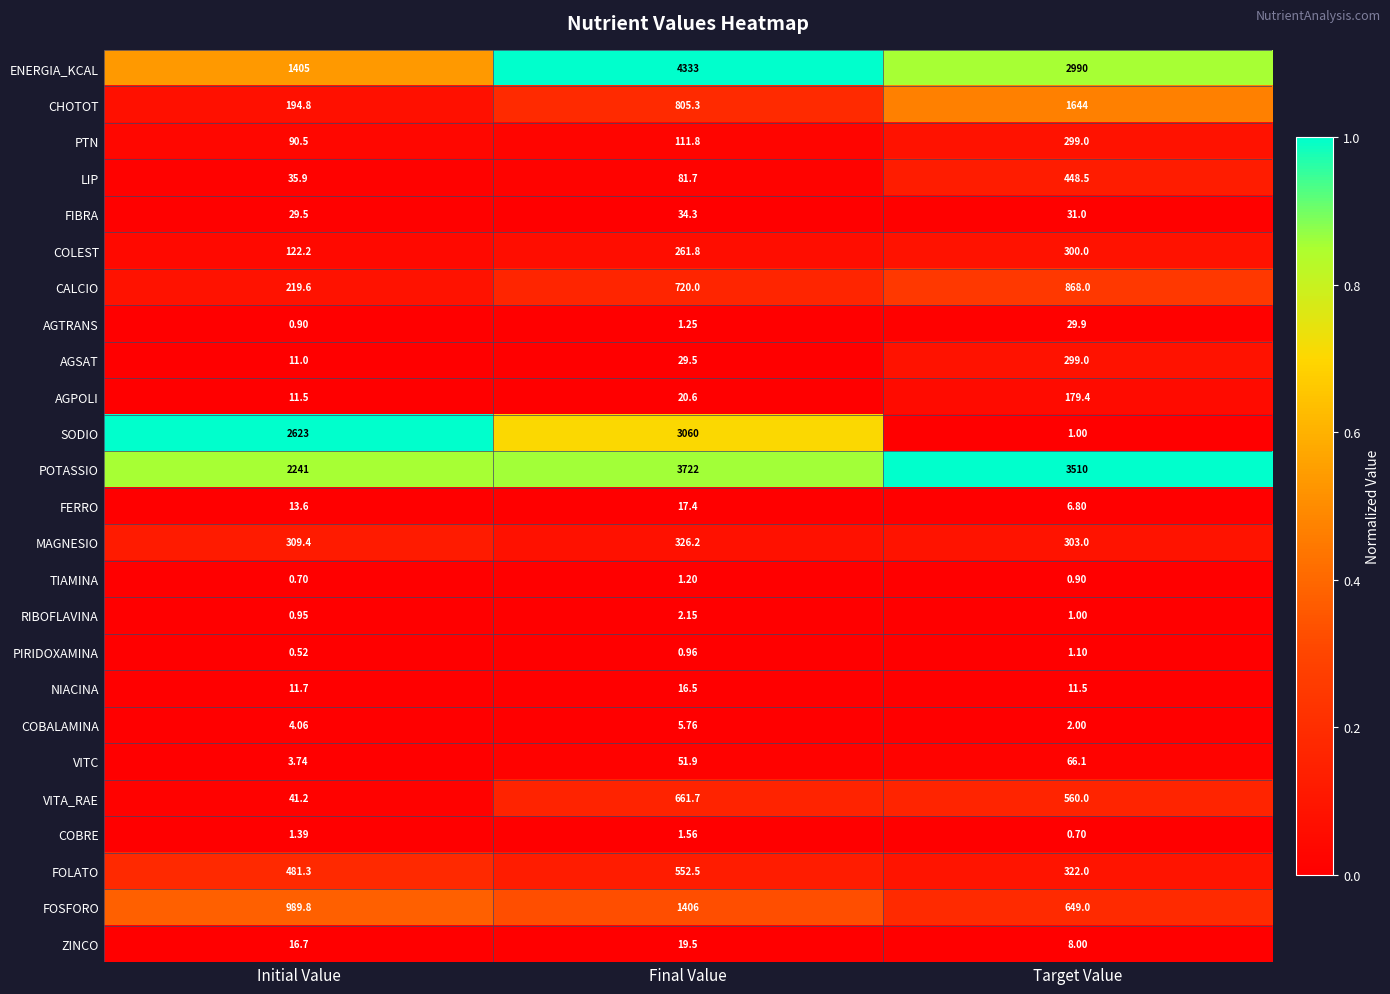

What is the total value across all series at Target Value?

12531.9